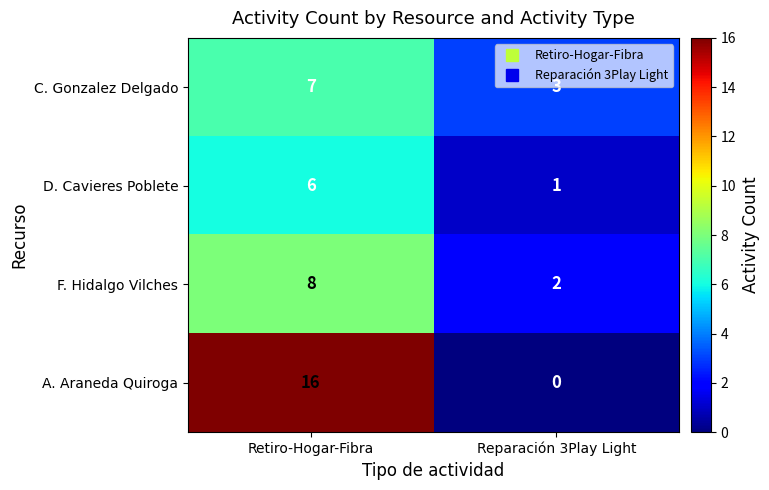

How many series are shown in this chart?

4